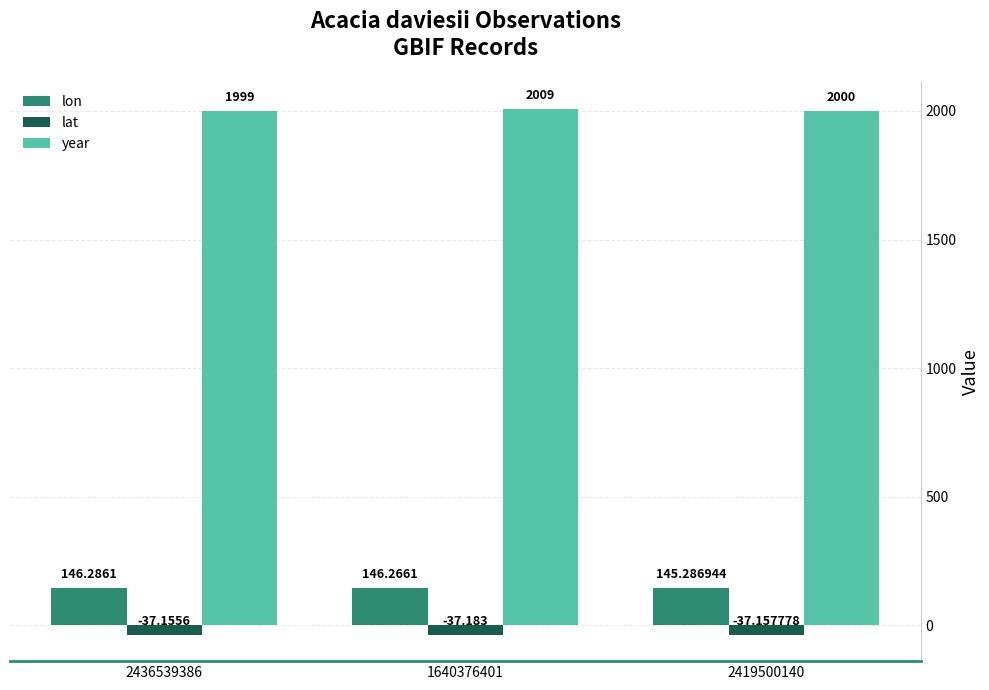

Which series has the widest spread of values?

year